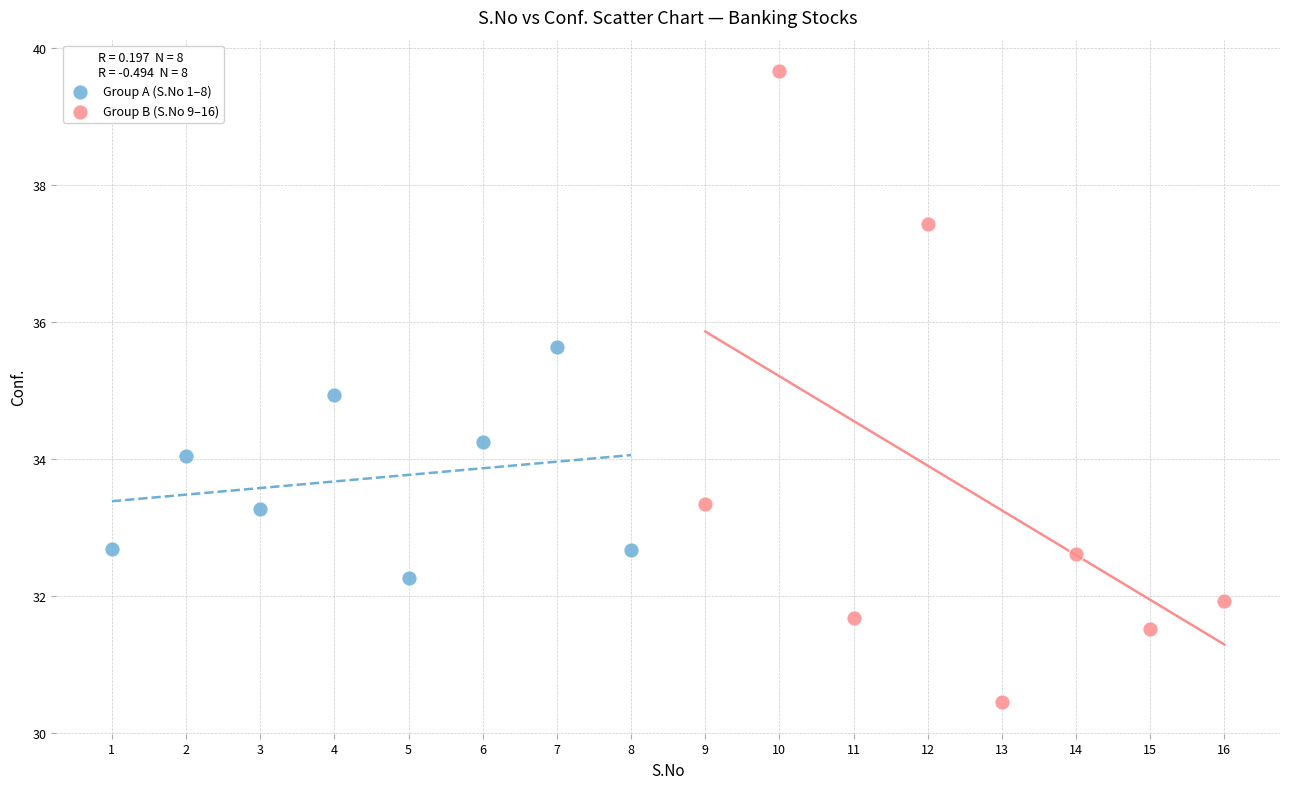

Which series contains the highest Y value?

Group B (S.No 9–16)